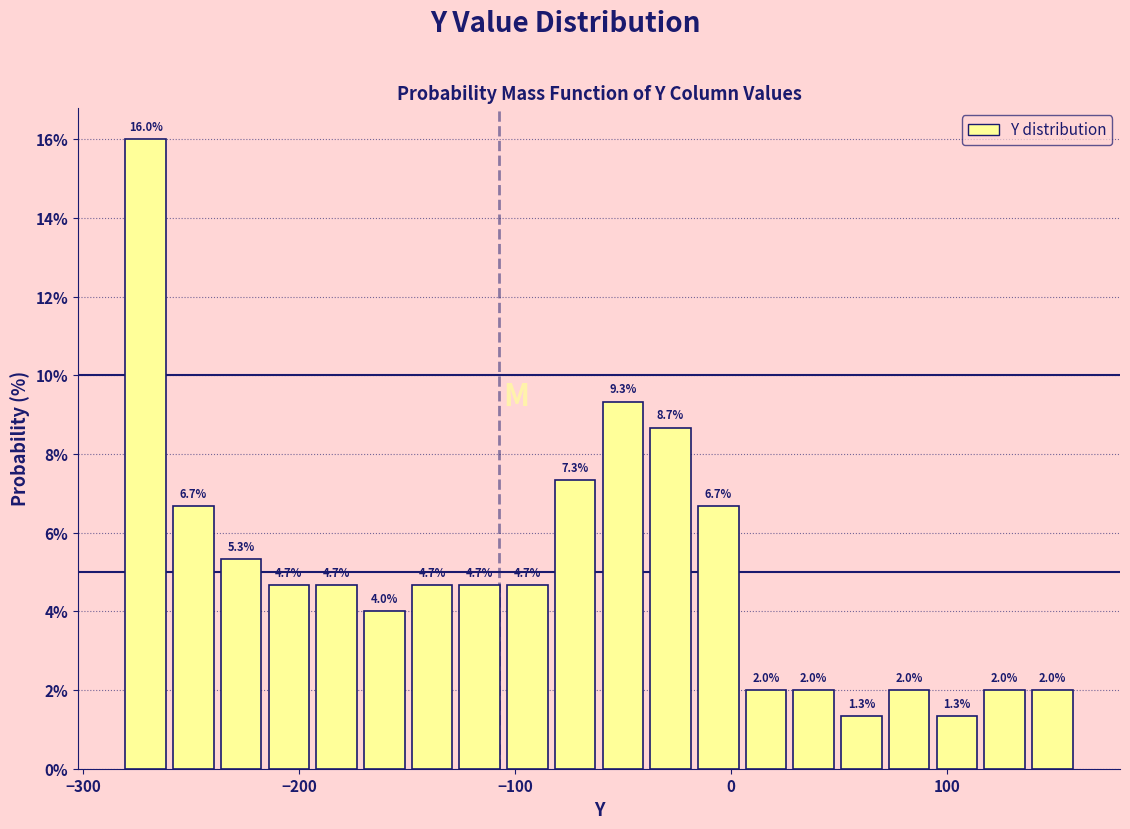

Around what value on the x-axis is the tallest bar? Give the approximate position of its centre, as read against the axis.

-270